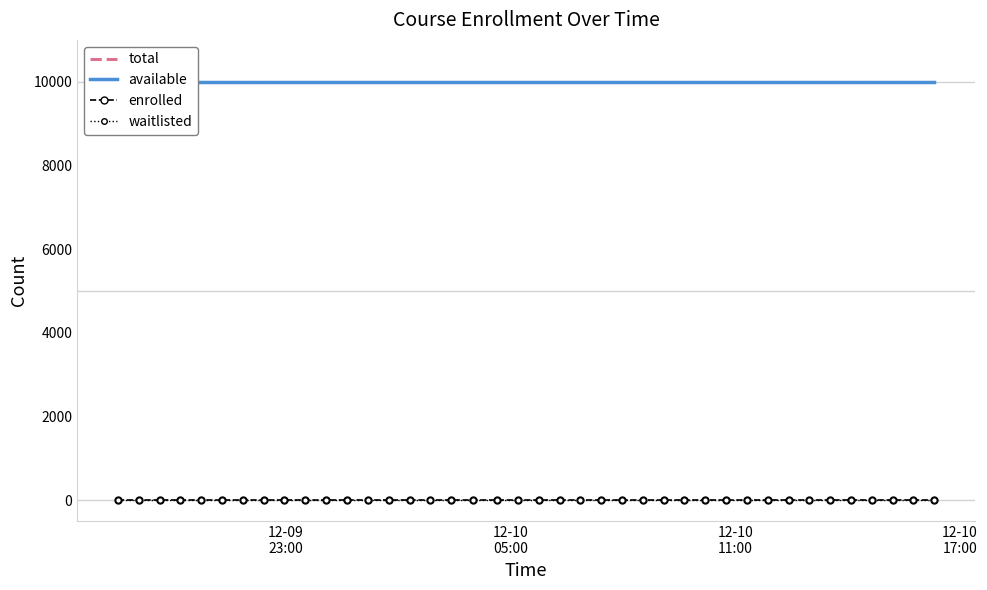

Rank the series by their maximum value, from highest to lowest.

total, available, enrolled, waitlisted